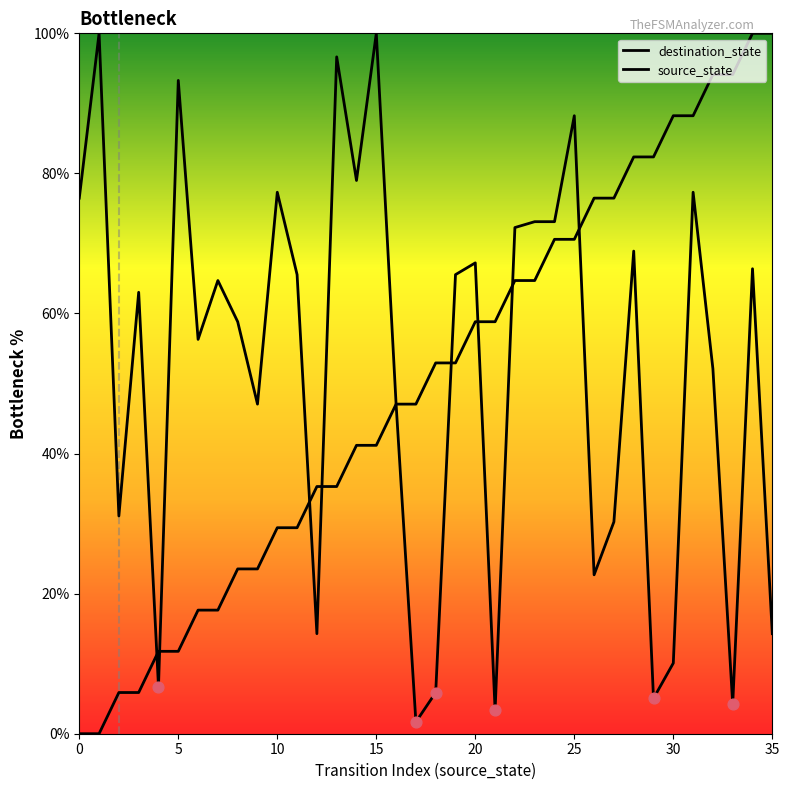

Which series has the largest total across all categories?

destination_state